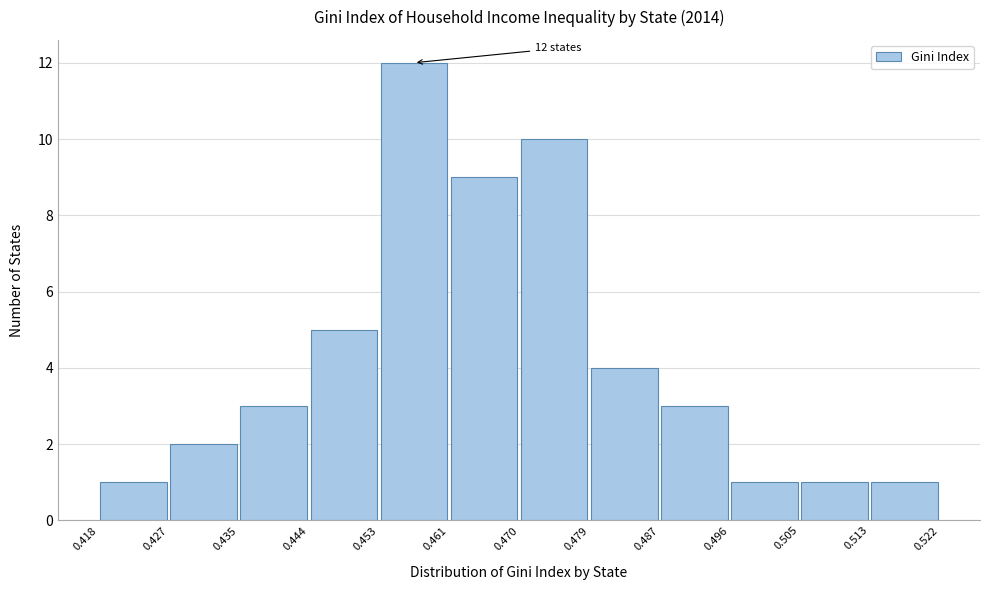

Which range on the x-axis has the tallest bar?

0.453 to 0.461